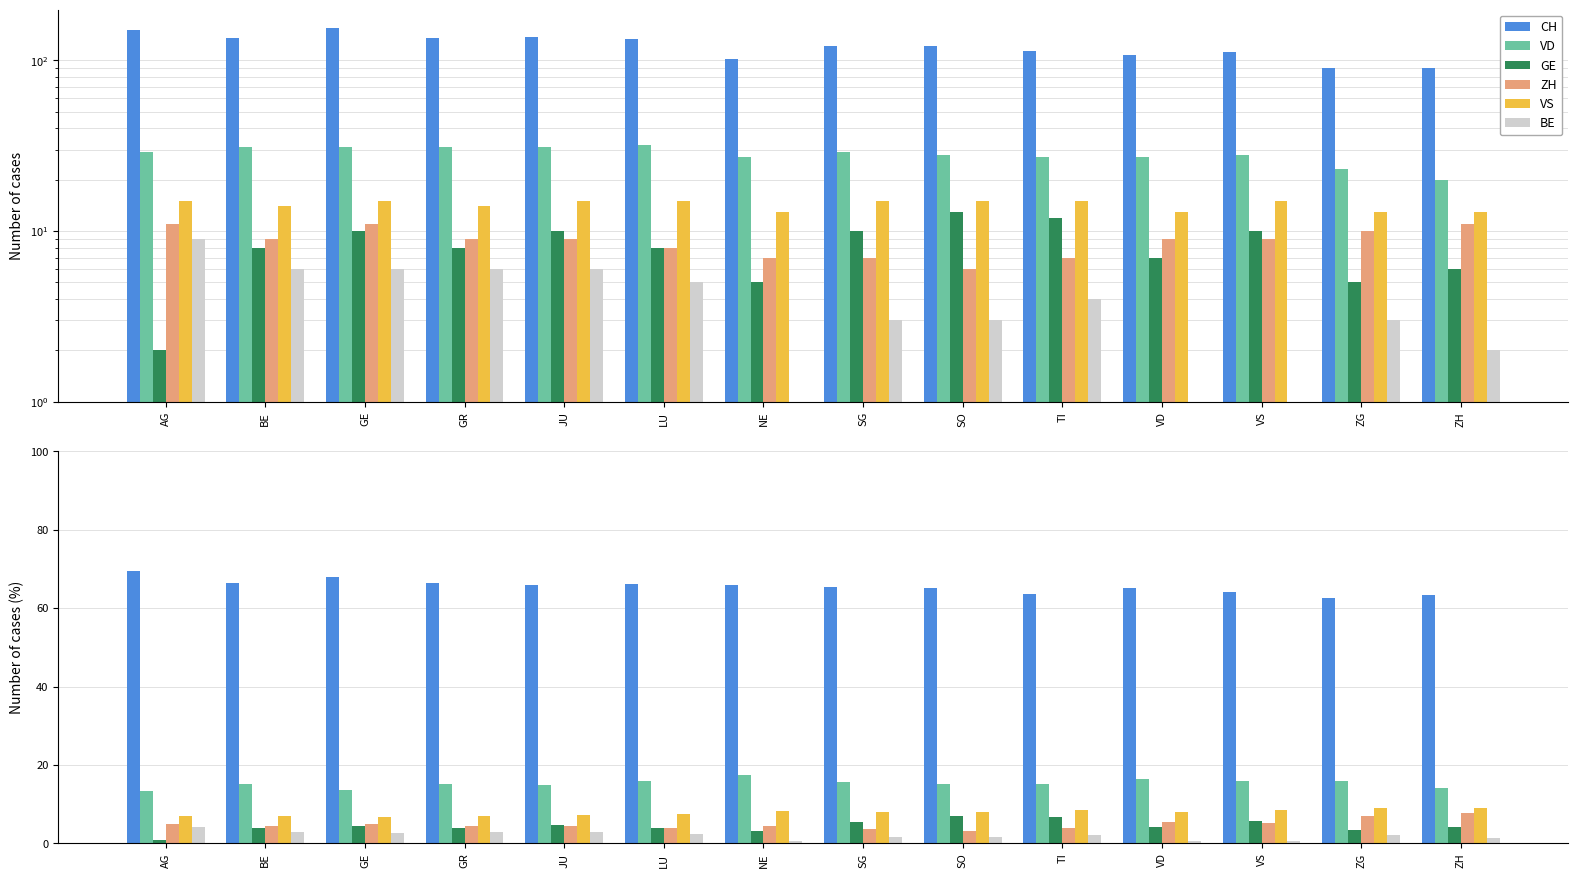

Which category has the lowest value across all series?

VS